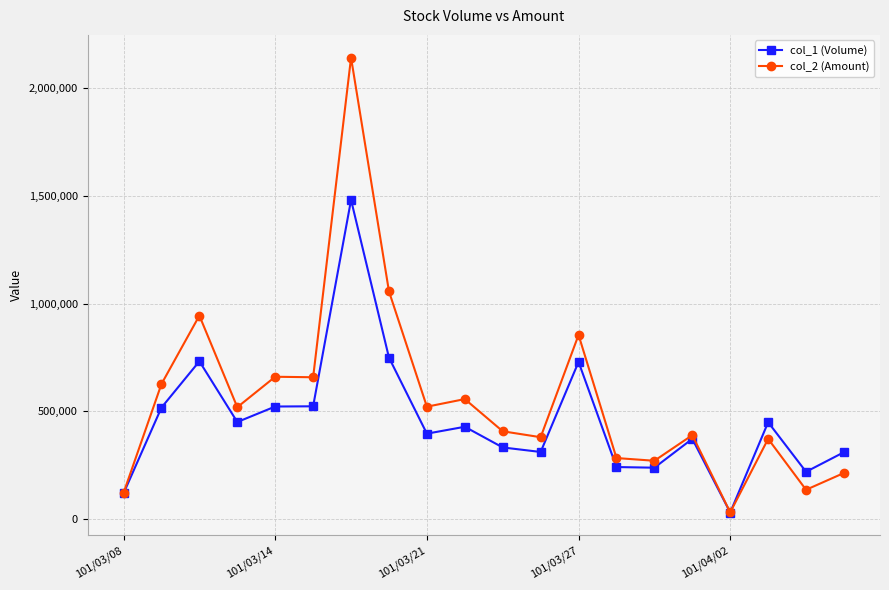

Which series has the widest spread of values?

col_2 (Amount)